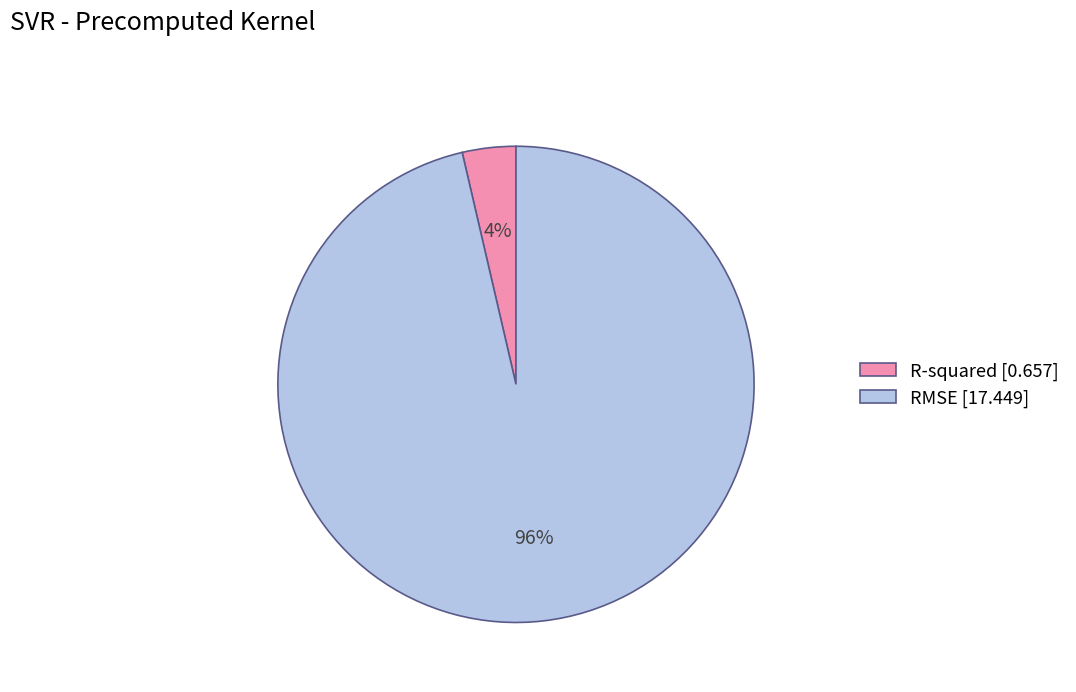

Rank the categories by value from lowest to highest.

R-squared, RMSE